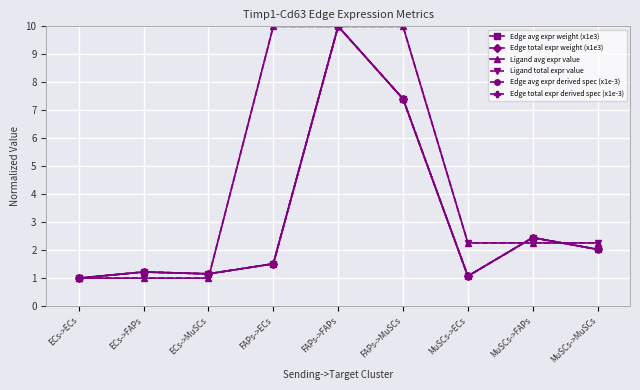

What is the approximate value of Edge avg expr derived spec (x1e-3) at FAPs->FAPs?

10.0